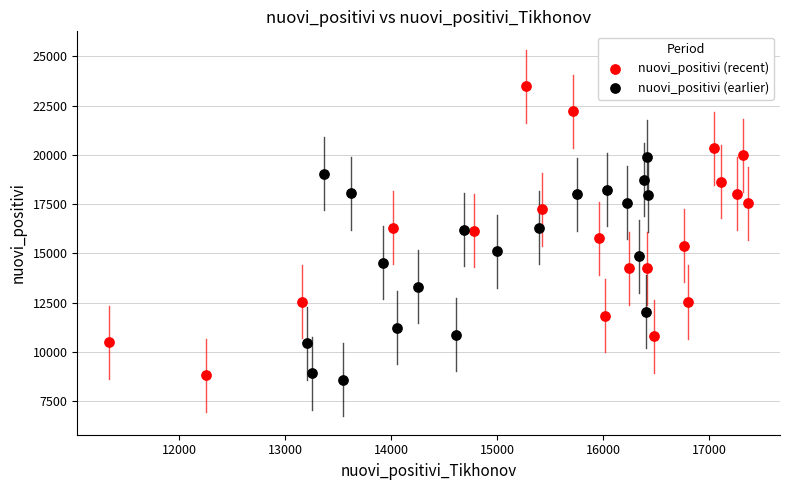

Which series contains the highest Y value?

nuovi_positivi (recent)